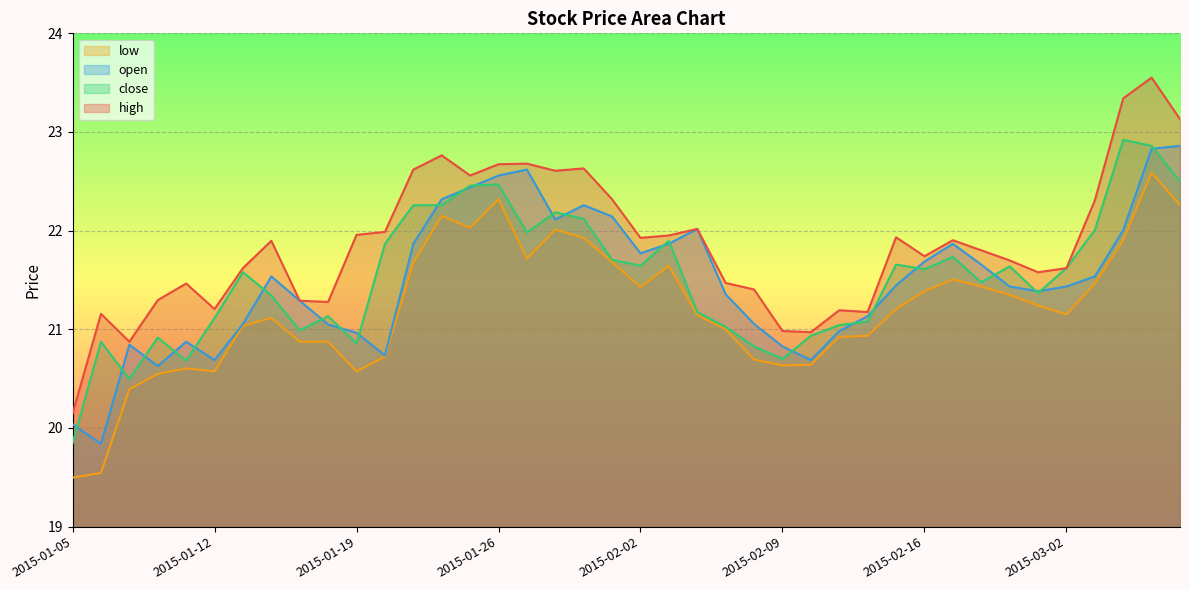

What position from the left is 2015-01-05?

1